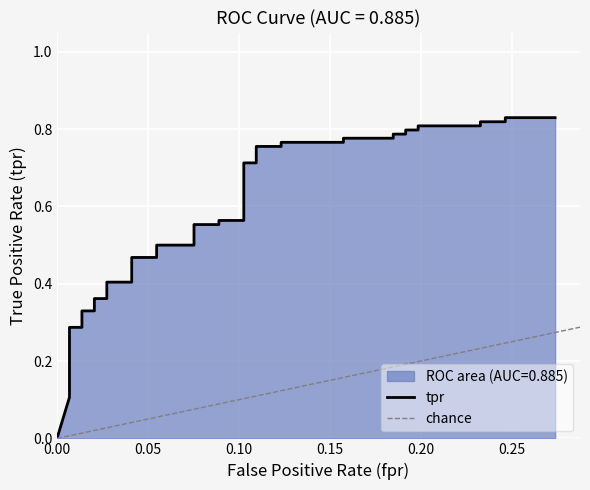

How many values exceed 0?

39